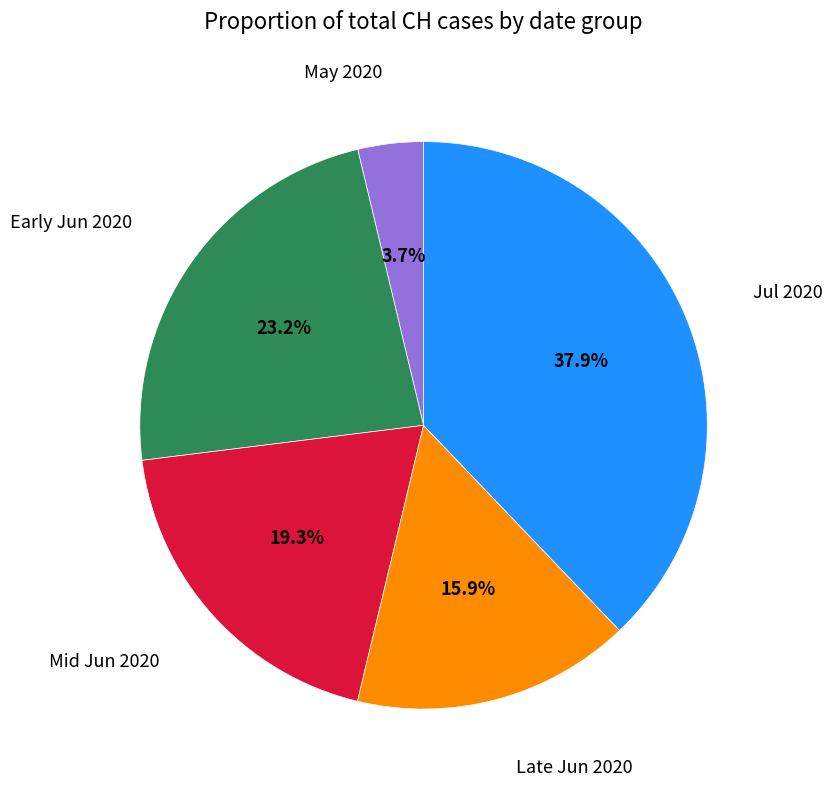

Does any single category account for the majority?

No